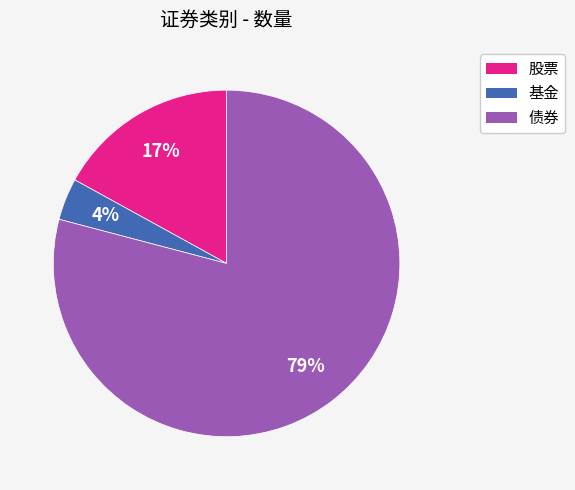

What is the smallest slice in the pie chart?

基金